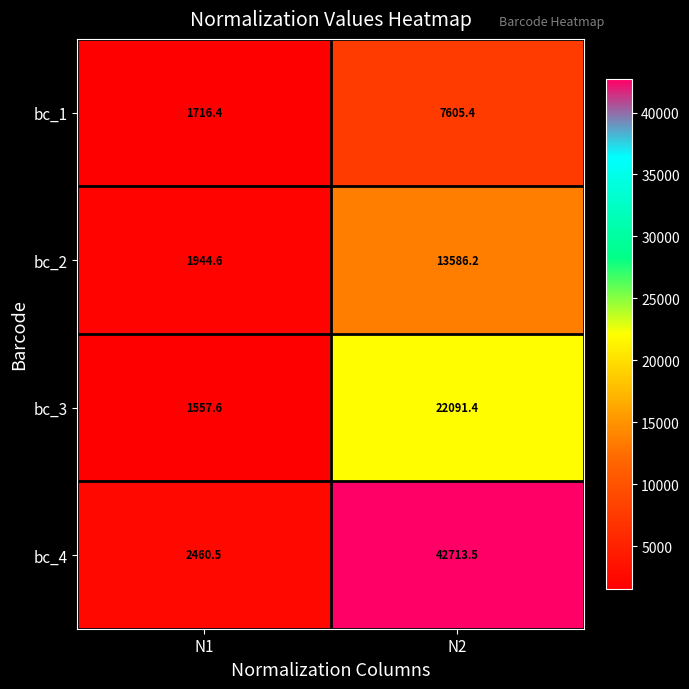

Which series has the largest range (max minus min)?

bc_4